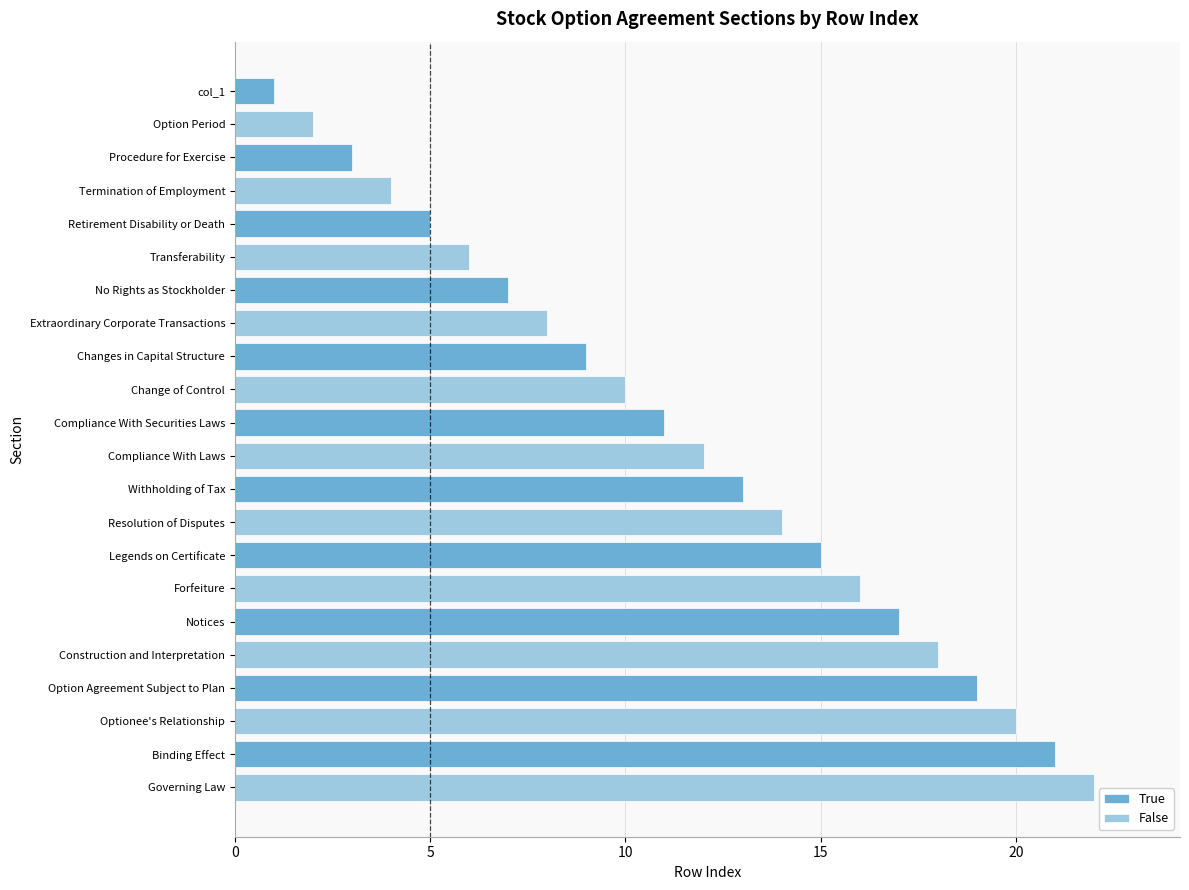

Which series has the largest total across all categories?

False